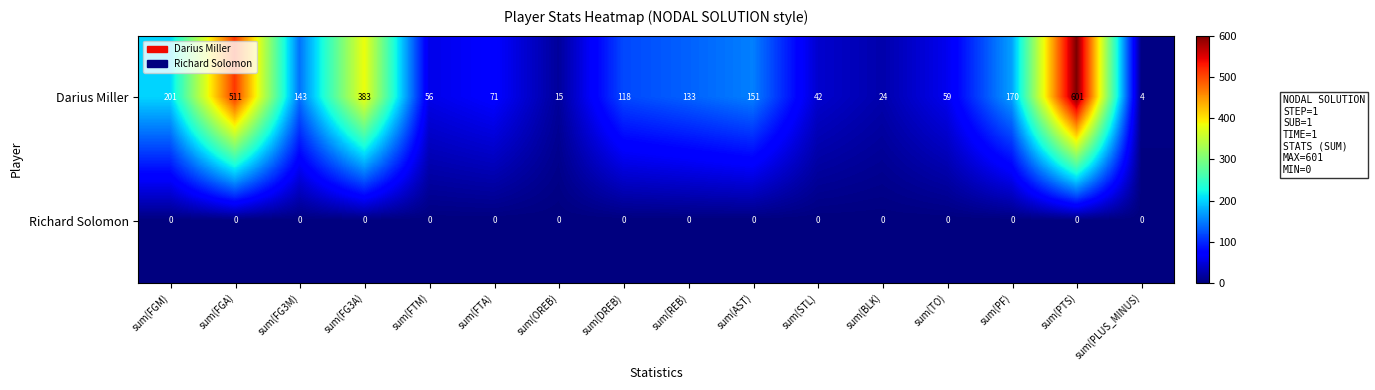

At how many categories does at least one series exceed 318?

3